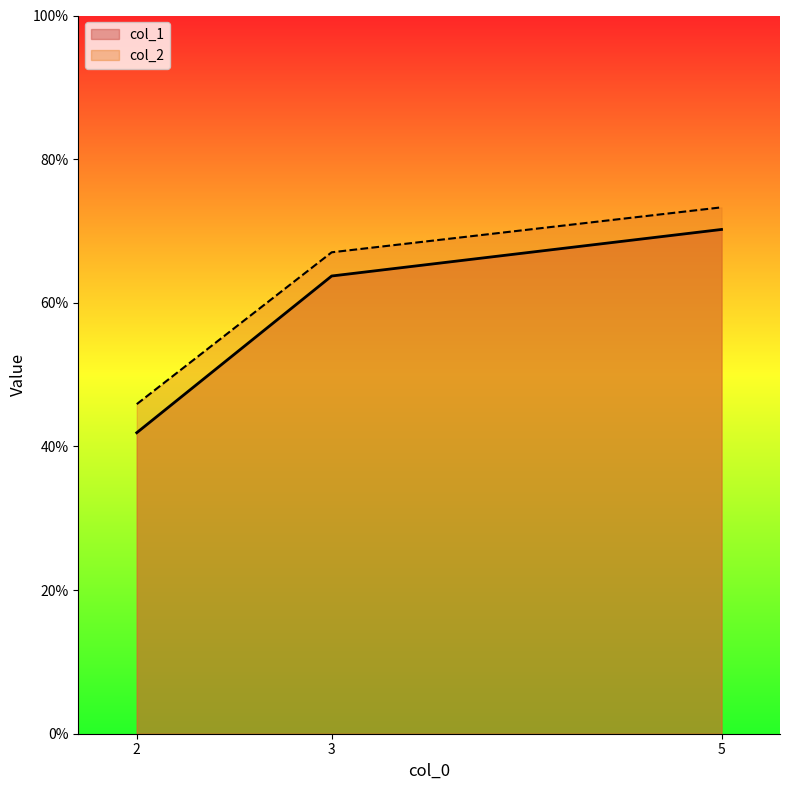

Does the chart display data point markers on the line(s)?

No